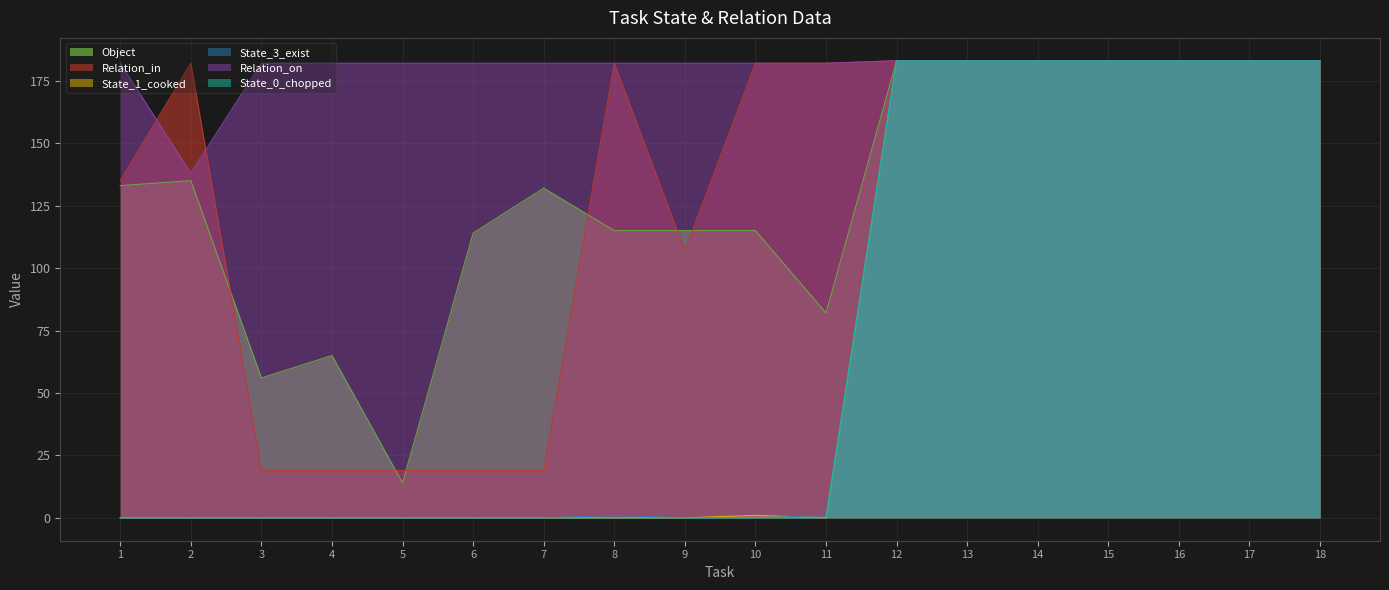

Is the value of State_1_cooked at 10 greater than the value of Relation_on at 11?

No